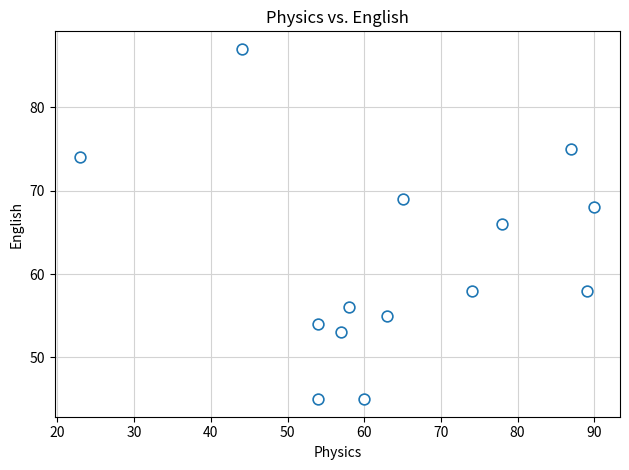

What is the range of Y values (max minus min)?

42